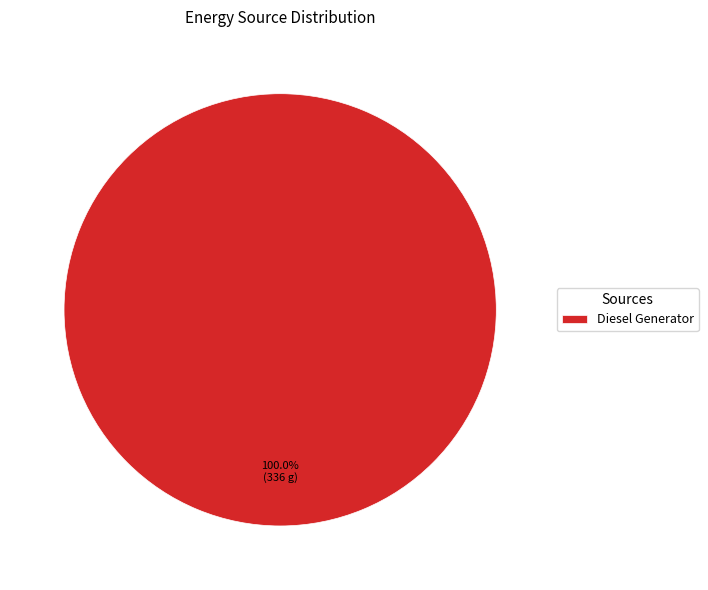

Is it true that Diesel Generator is 100% of the pie?

True